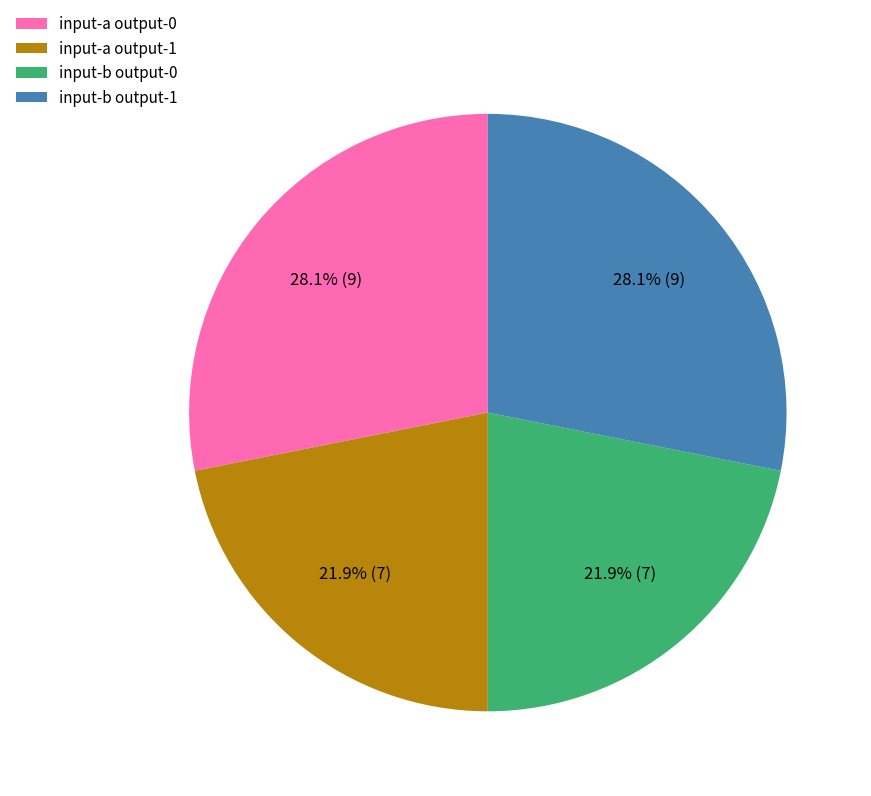

What percentage is NOT represented by input-a output-1?

78.1%